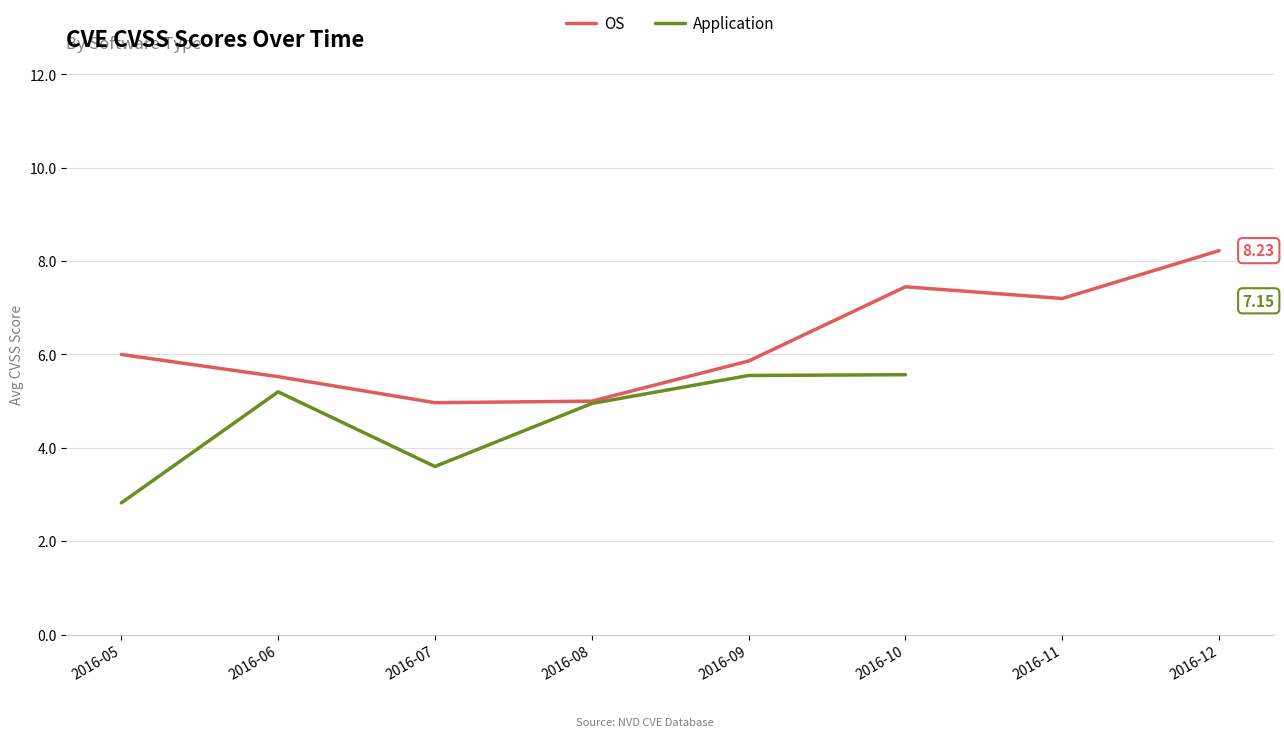

Is it true that OS equals 2.8 at 2016-05?

False